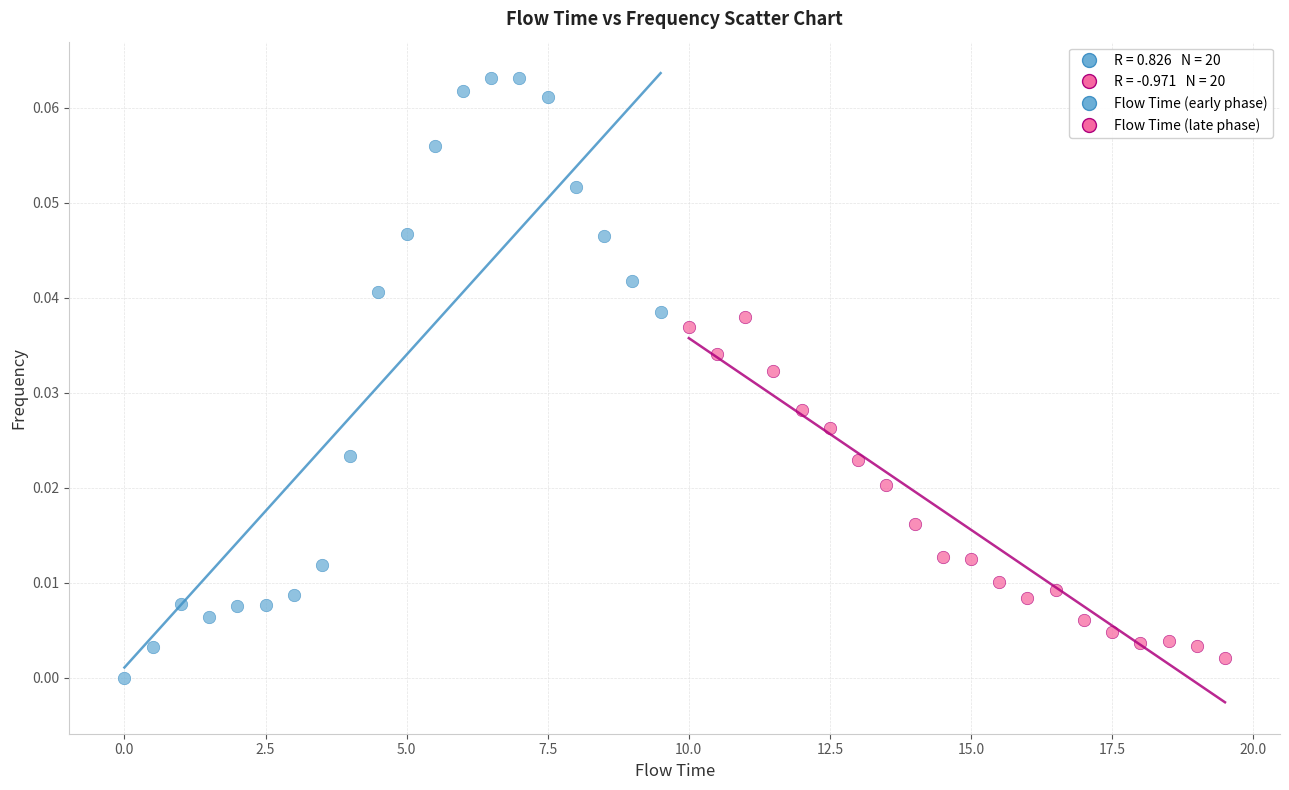

Which series has the widest spread of Y values?

Flow Time (early phase)